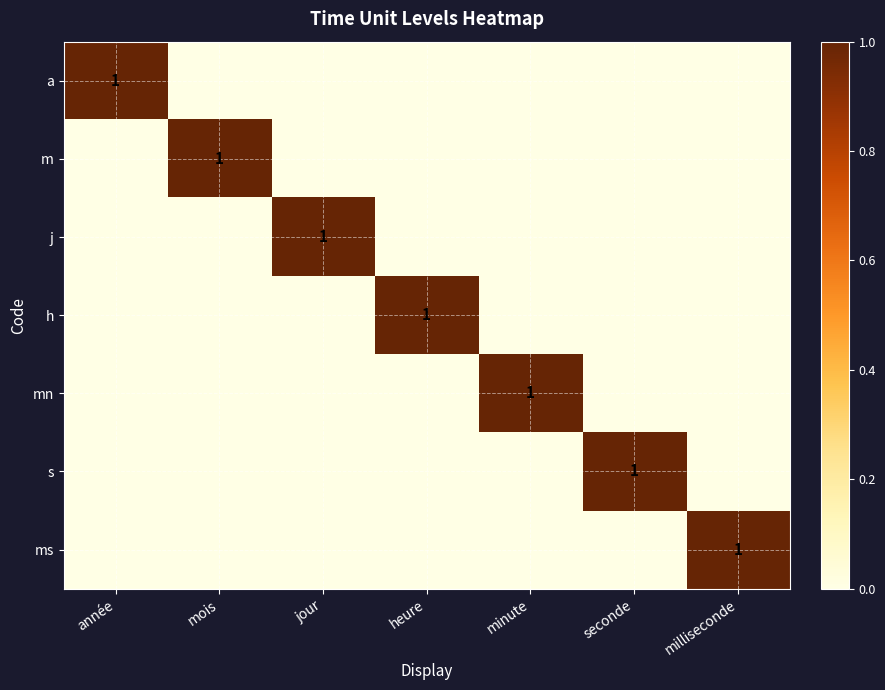

True or false: ms has a value of 1 at milliseconde.

True